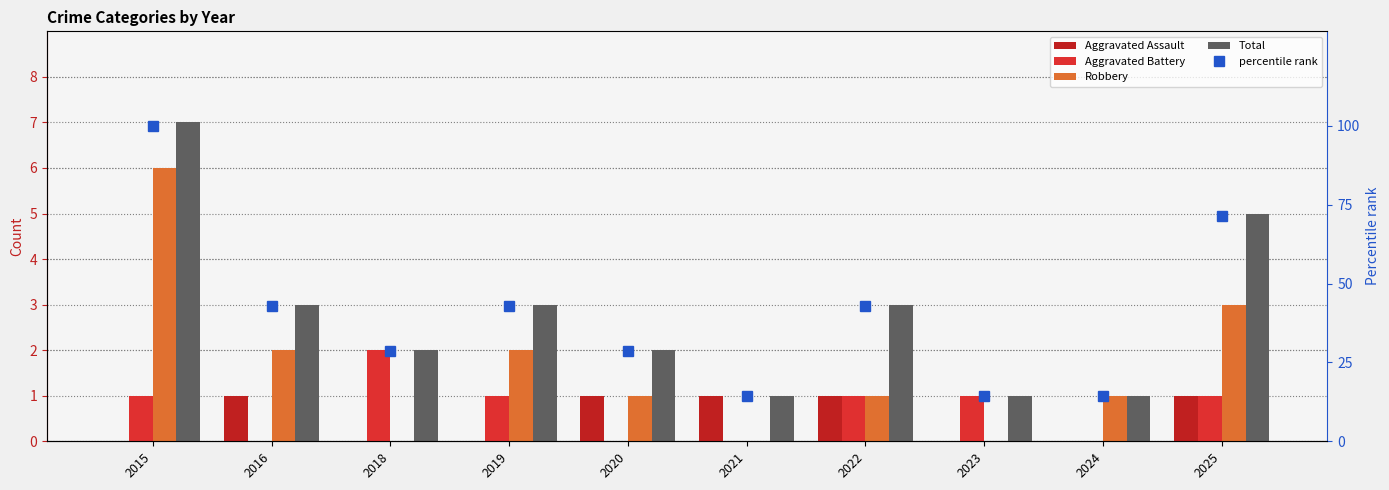

What is the value of the Total bar at the 2nd from the left?

3.0